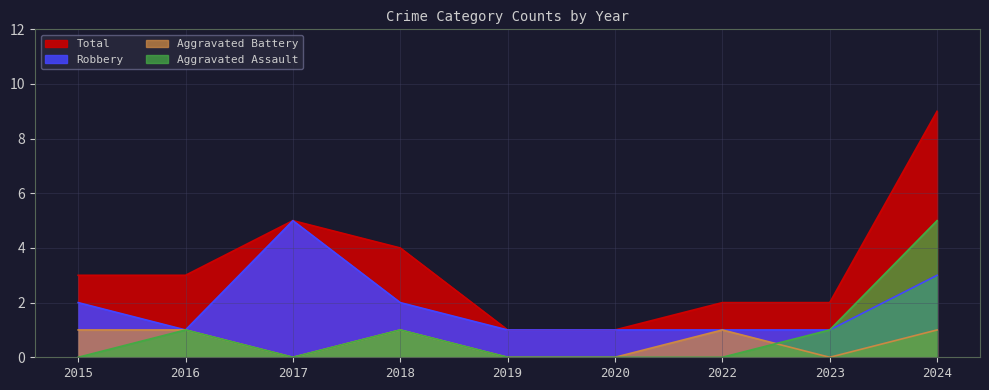

Which series has the widest spread of values?

Total